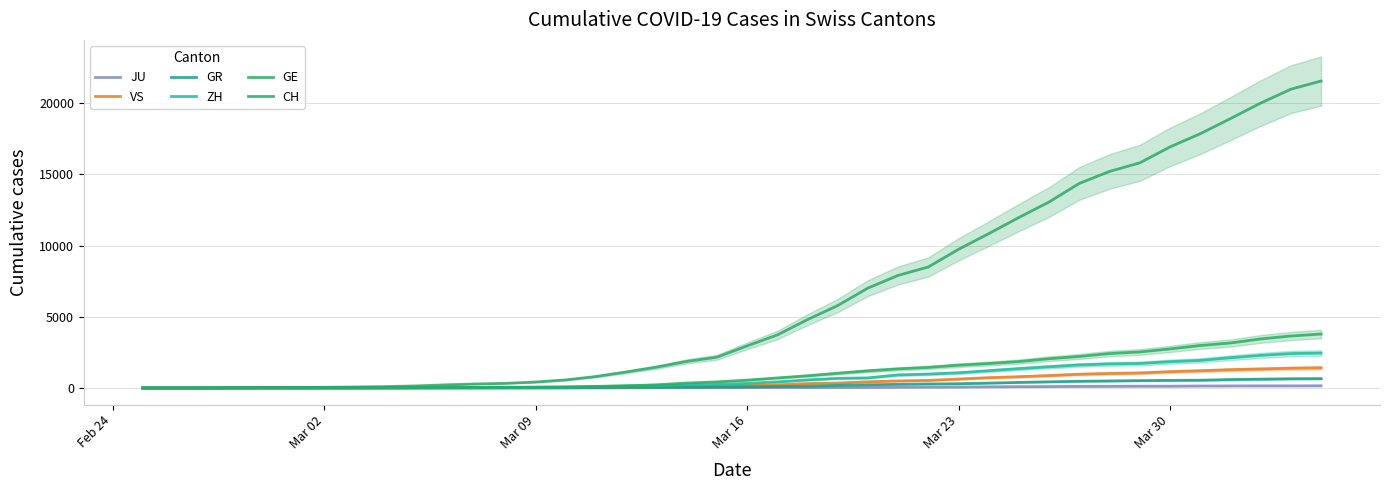

Reading right to left, extract all data points from this chart.

JU: 154	149	149	145	140	128	127	119	114	100	92	82	69	61	54	44	36	32	29	25	19	18	17	12	7	7	7	5	5	4	4	2	2	1	1	1	1	1	0	0
VS: 1418	1385	1334	1282	1211	1144	1055	1017	968	874	793	728	628	535	498	436	349	312	225	172	115	98	76	53	30	22	17	12	7	6	5	4	3	3	2	1	1	0	0	0
GR: 657	649	622	592	547	535	519	495	474	433	393	343	300	284	258	226	182	128	101	84	71	56	53	43	31	22	18	18	17	16	14	12	9	9	6	6	6	2	2	0
ZH: 2450	2417	2289	2125	1936	1848	1722	1690	1616	1489	1357	1213	1067	978	919	711	679	568	429	326	250	218	163	140	101	62	49	40	34	29	23	15	13	10	7	6	2	2	0	0
GE: 3788	3650	3445	3160	2984	2743	2530	2419	2215	2057	1856	1717	1600	1445	1342	1204	1035	857	705	551	430	347	225	154	113	79	60	45	43	30	20	16	14	11	10	9	5	1	1	0
CH: 21554	20978	20005	18915	17852	16928	15809	15207	14367	13064	11975	10838	9735	8498	7904	7014	5788	4801	3722	2954	2160	1866	1461	1124	806	569	419	327	280	219	142	97	69	50	36	30	20	8	4	0